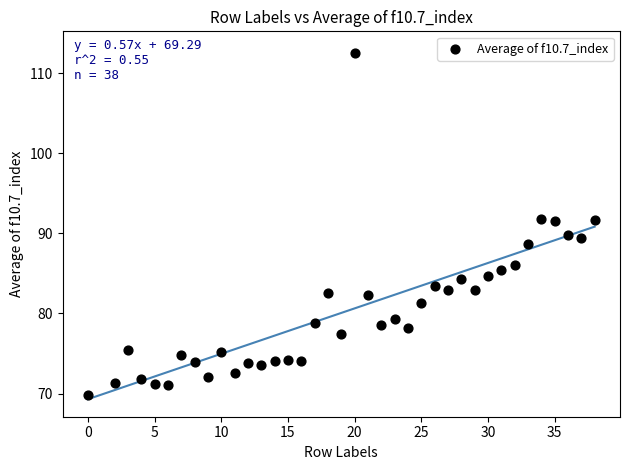

What is the range of Y values (max minus min)?

42.7